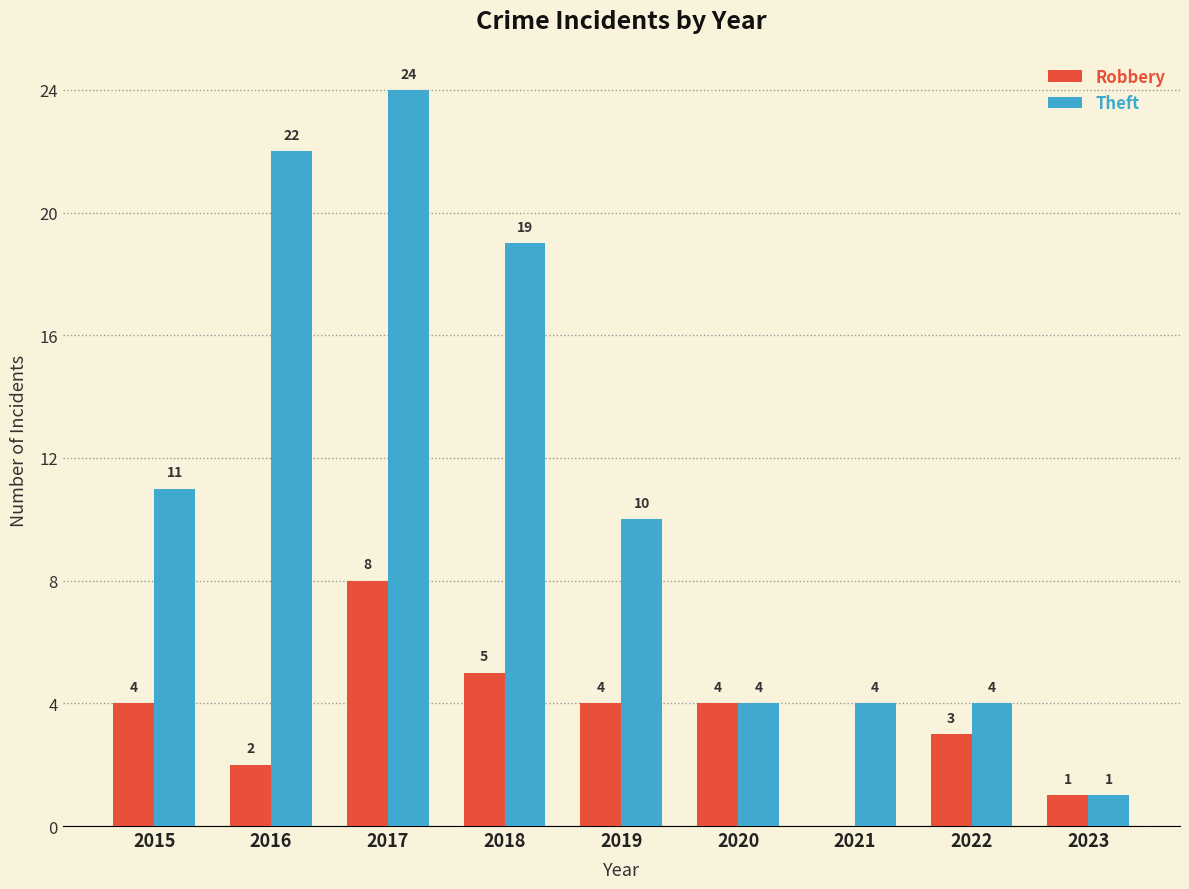

What is the sum of all Theft values?

99